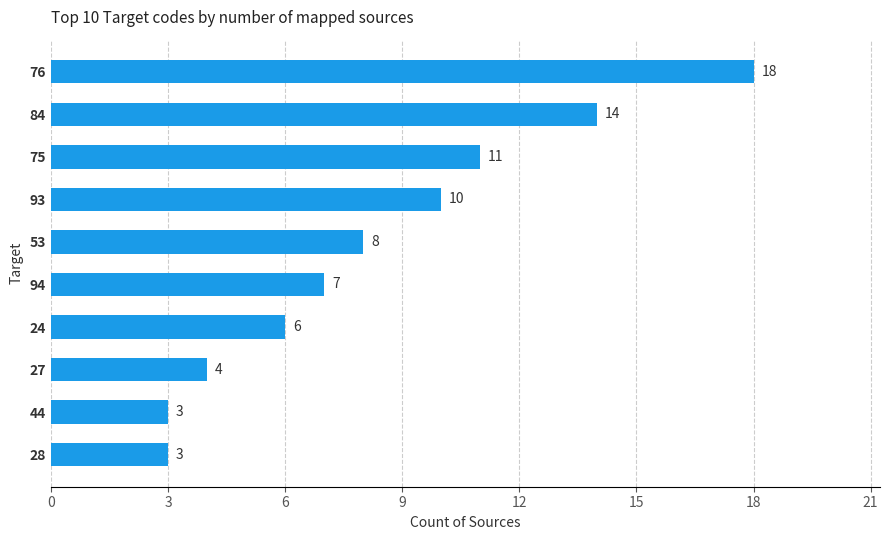

Reading bottom to top, list all the values displayed in this chart.

3	3	4	6	7	8	10	11	14	18